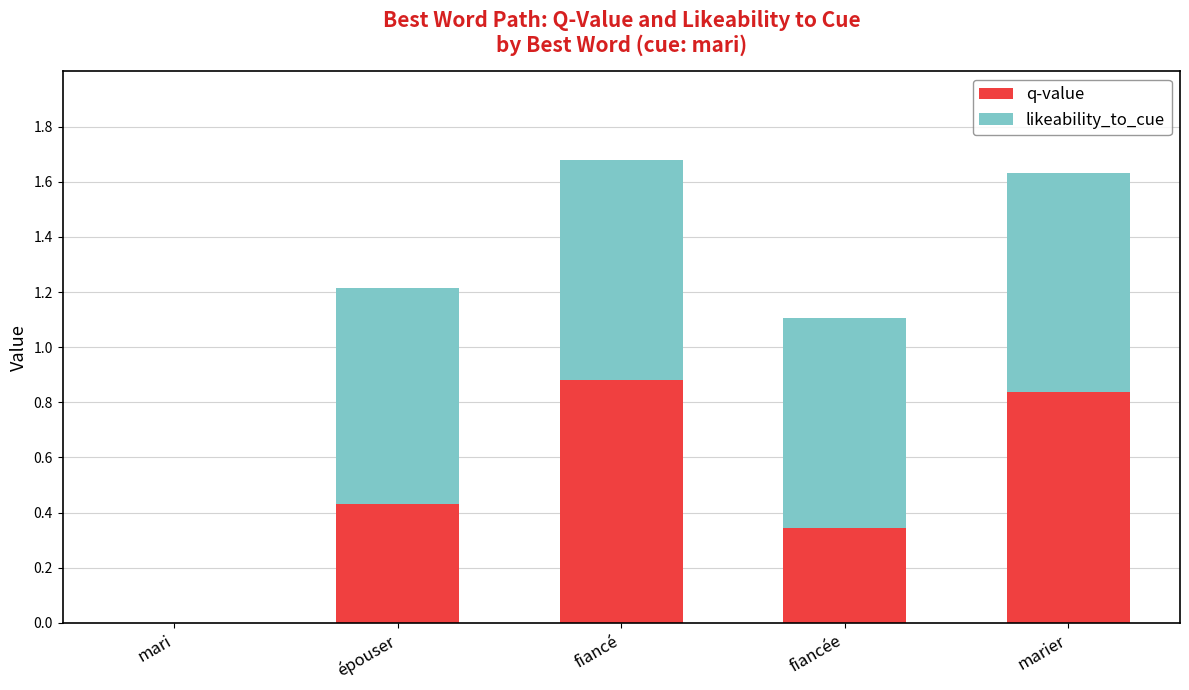

At which label does q-value reach its peak?

fiancé